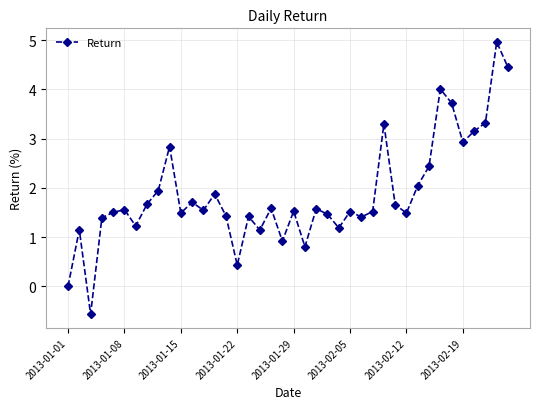

True or false: the data has more than 0 interior local peaks.

True